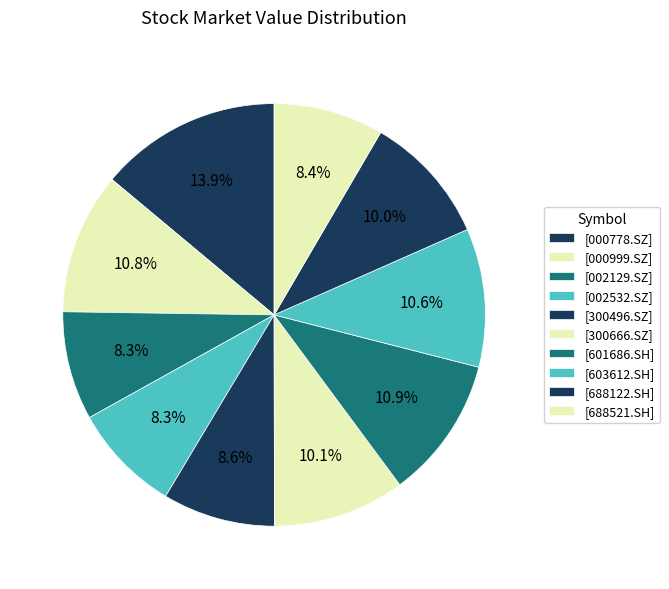

How many segments does this pie chart have?

10